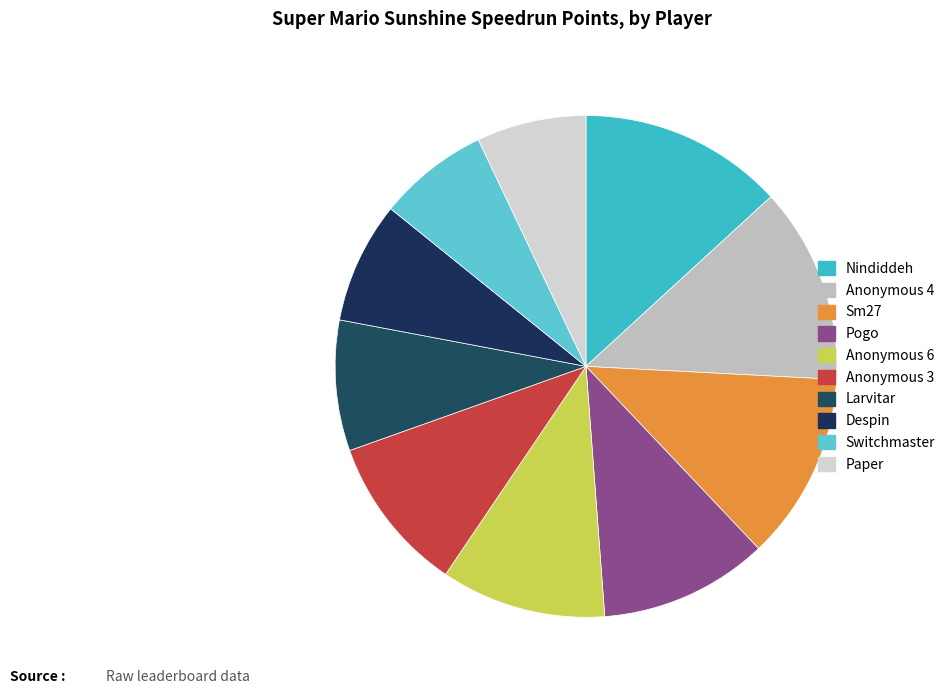

Is Larvitar the majority of the pie?

No